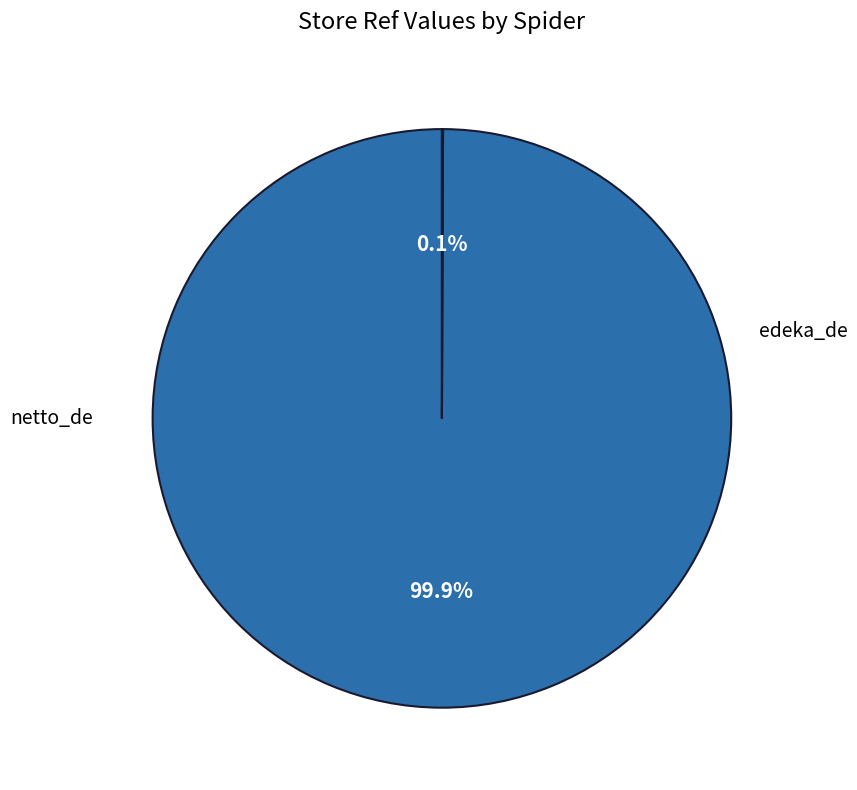

How many slices are in this pie chart?

2